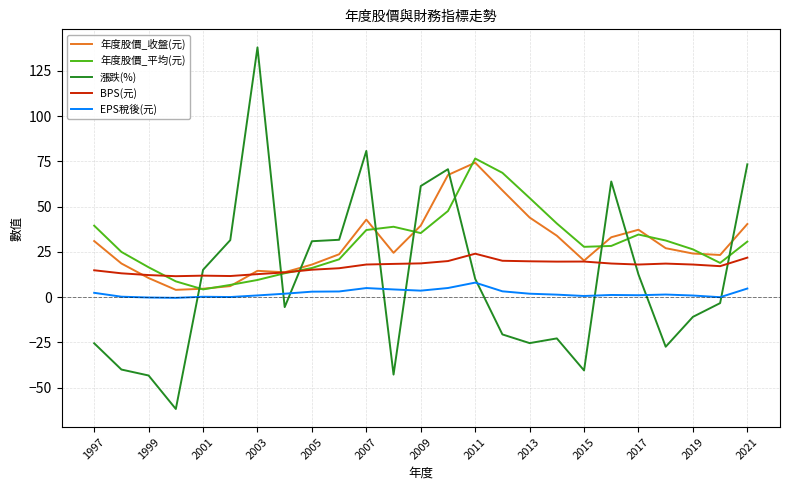

How many lines are shown in the chart?

5